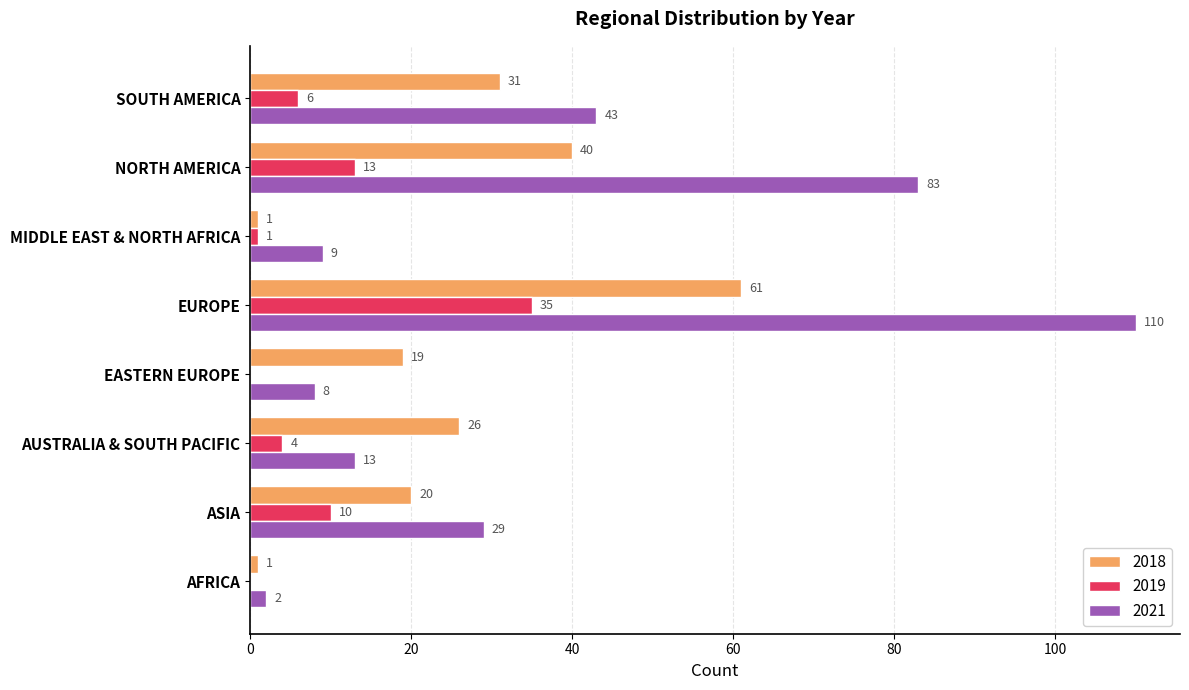

At which label is 2021 closest to 56?

SOUTH AMERICA